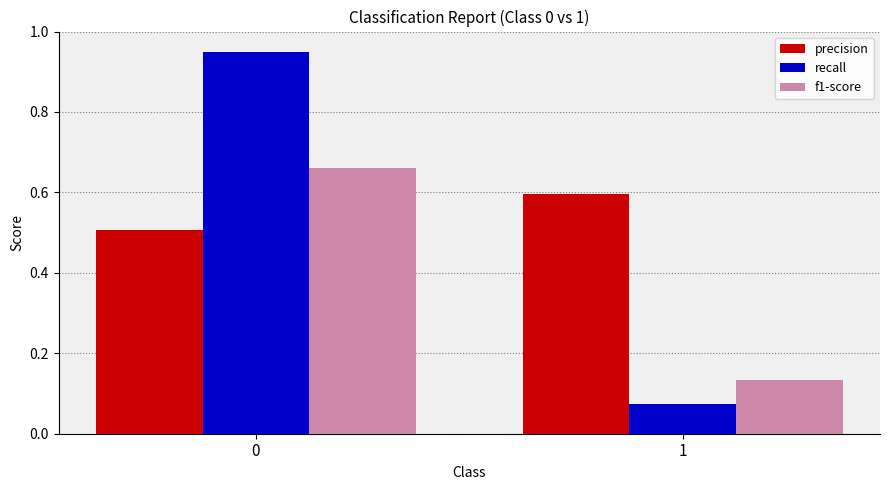

List the series in order of their overall mean, highest first.

precision, recall, f1-score